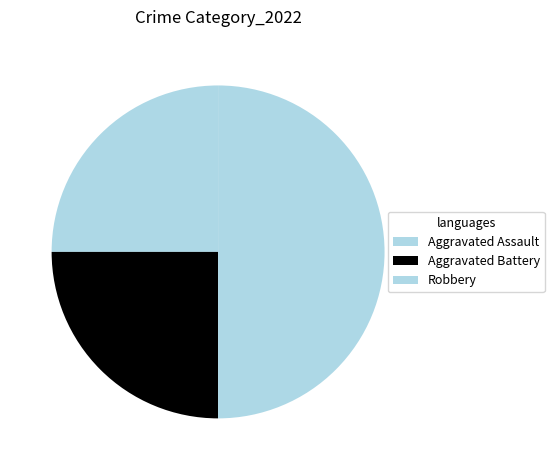

What is the total percentage of Aggravated Battery and Aggravated Assault?

50.0%